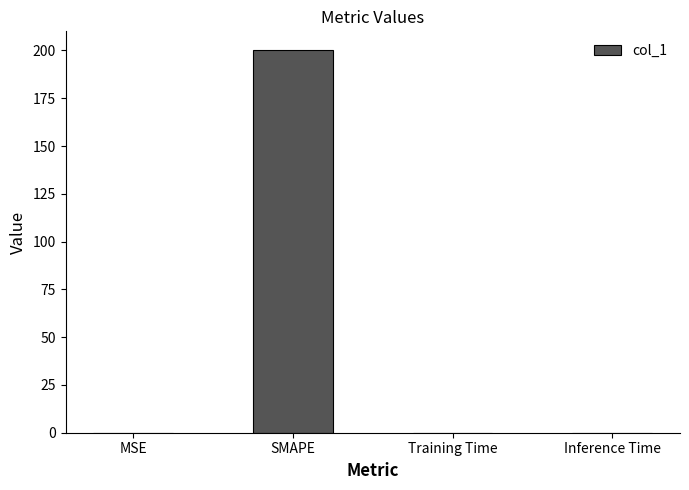

The value at SMAPE is 200.0. True or false?

True